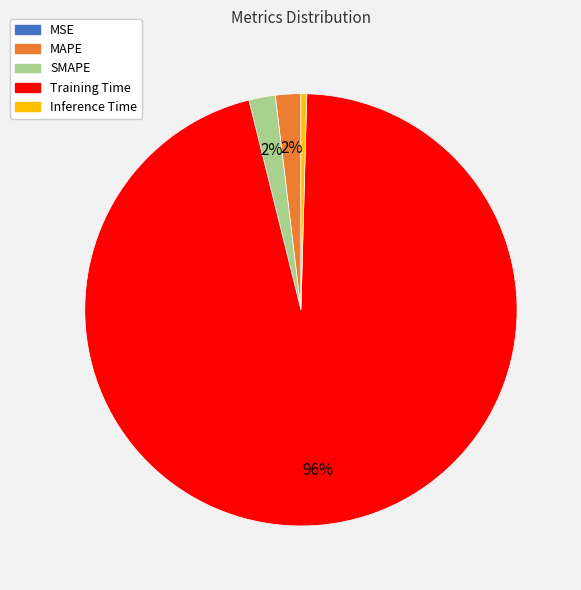

Which category has the biggest portion of the pie?

Training Time